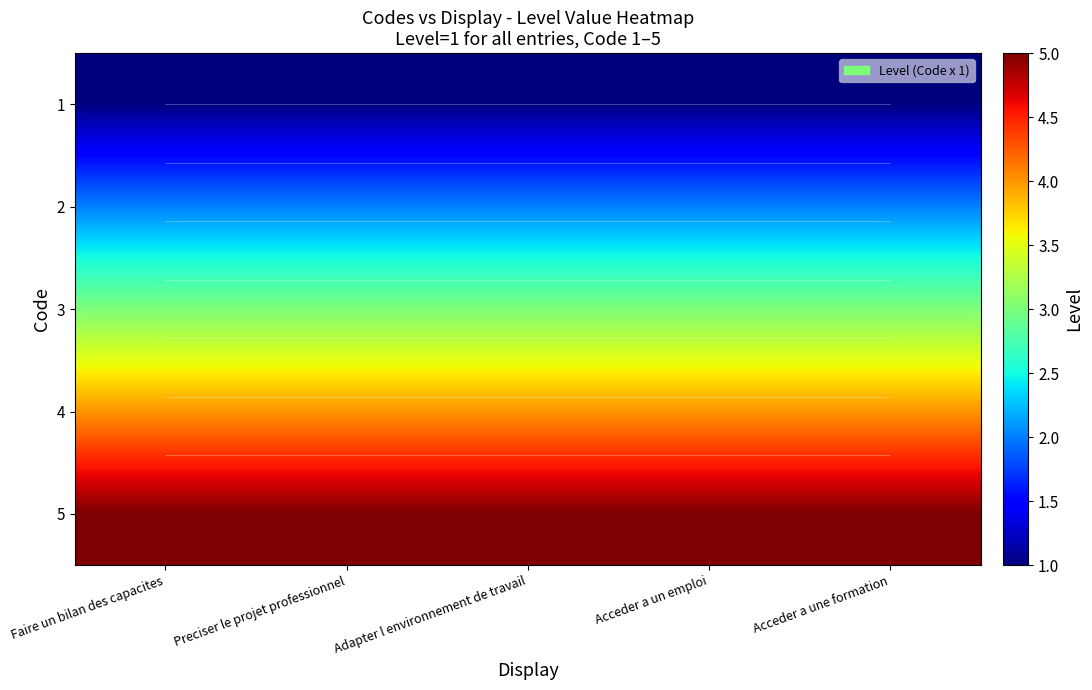

At which label does 1 reach its minimum?

Faire un bilan des capacites